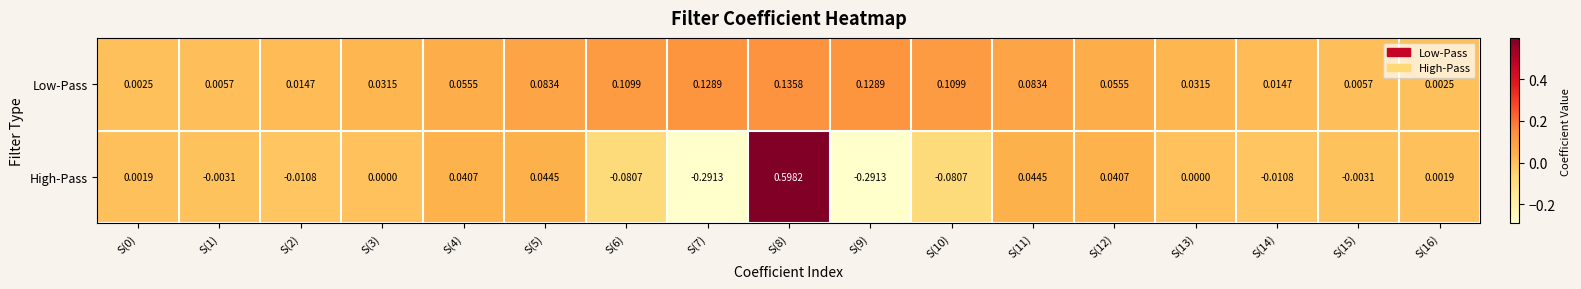

Rank the series at S(1) from lowest to highest value.

High-Pass, Low-Pass